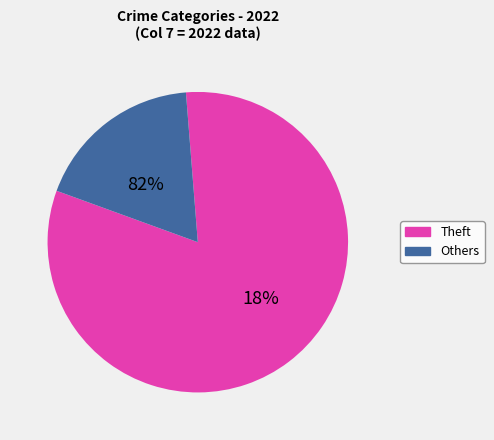

Which slice is the largest?

Theft